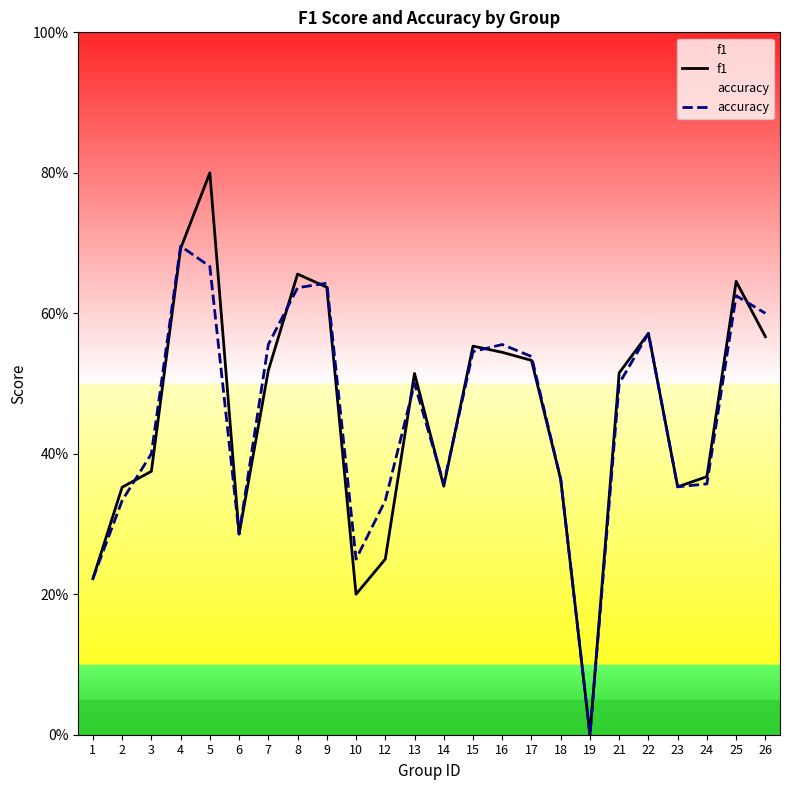

True or false: f1 and accuracy cross at least once.

True